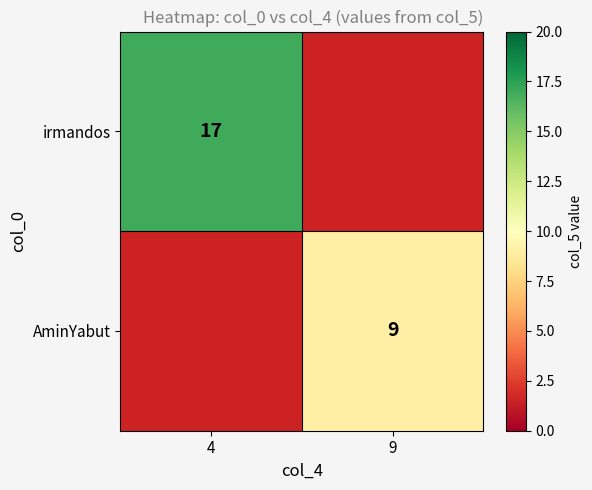

True or false: AminYabut has a value of 15.6 at 9.

False